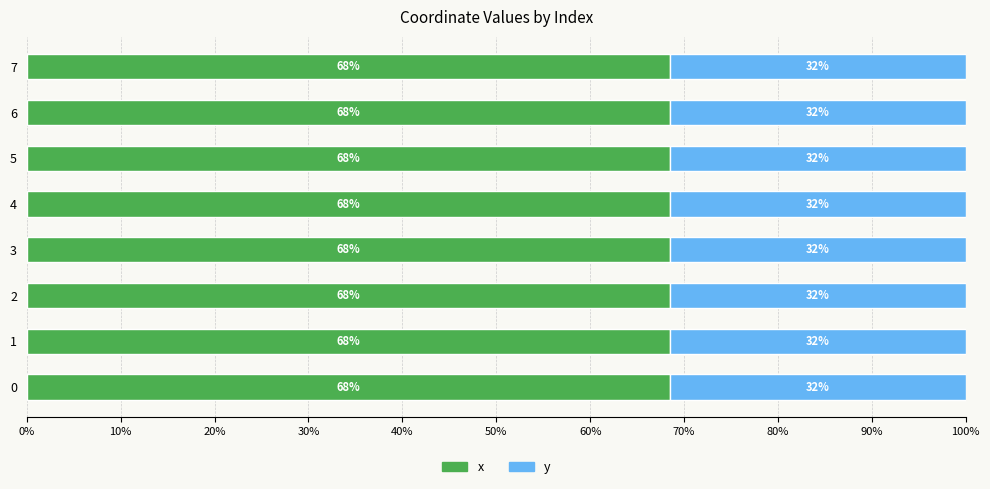

What are all the series names shown in the legend?

x, y